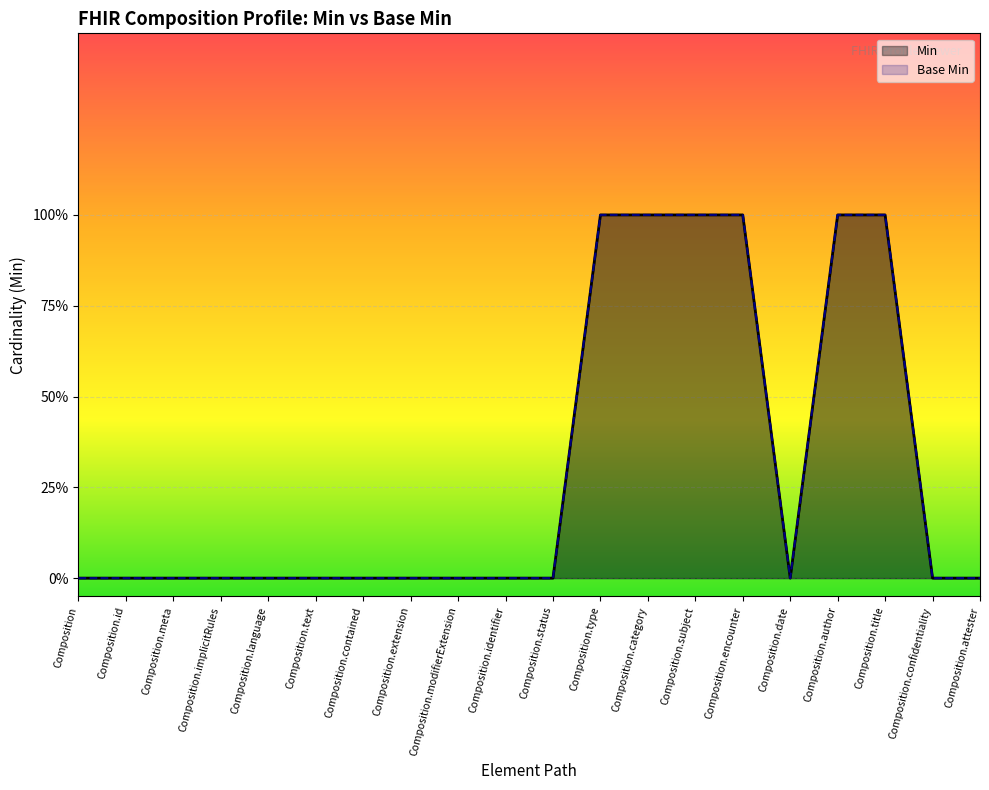

Reading left to right, list all the values displayed in this chart.

Min: 0	0	0	0	0	0	0	0	0	0	0	1	1	1	1	0	1	1	0	0
Base Min: 0	0	0	0	0	0	0	0	0	0	0	1	1	1	1	0	1	1	0	0